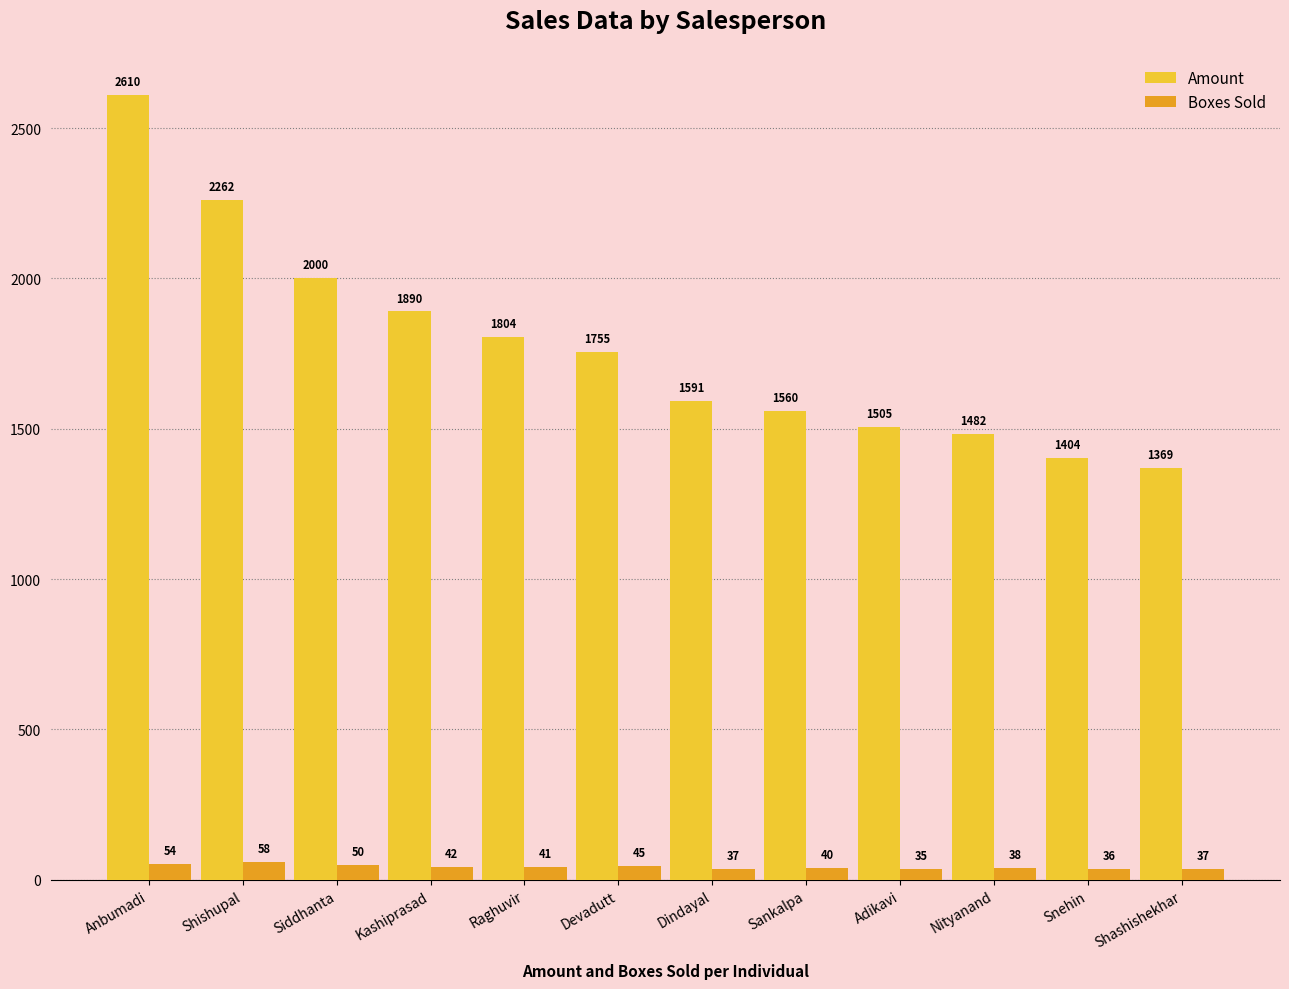

List the series in order of their peak value, lowest first.

Boxes Sold, Amount